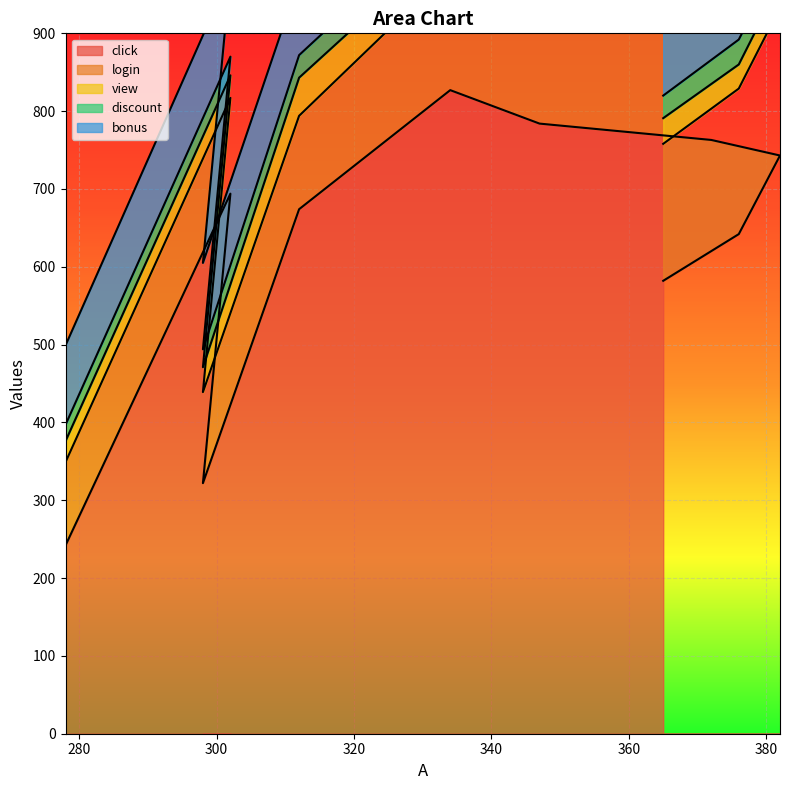

Rank the series at 278 from lowest to highest value.

discount, view, bonus, login, click